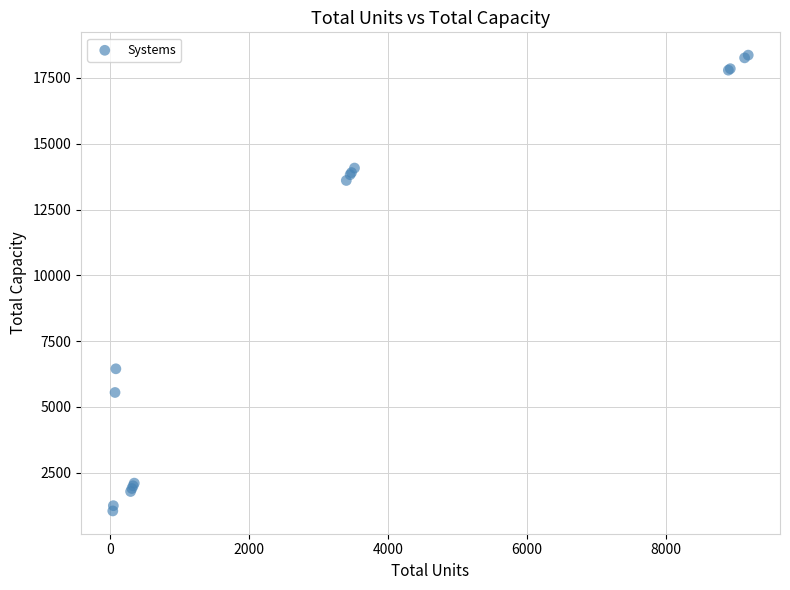

What Y value in the scatter plot is closest to 9708?

6450